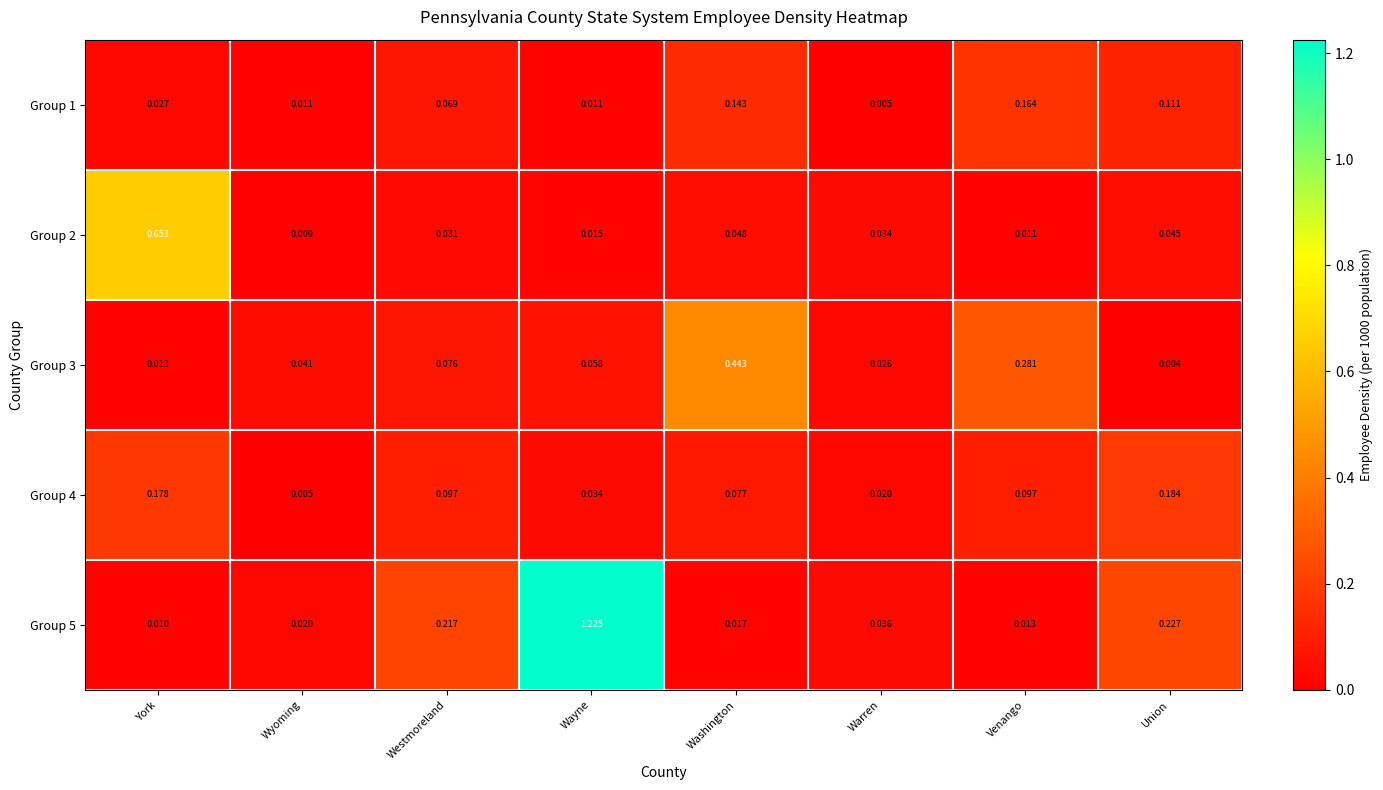

List the labels in order of Group 3 value, largest first.

Washington, Venango, Westmoreland, Wayne, Wyoming, Warren, York, Union